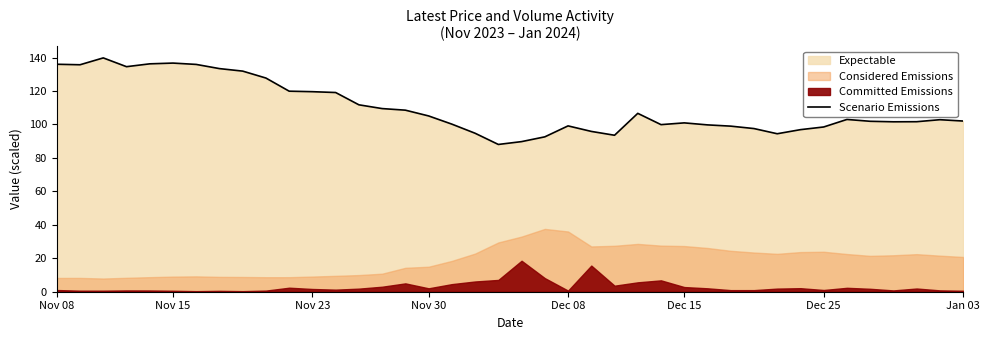

Where does the data first go above 102?

Nov 08